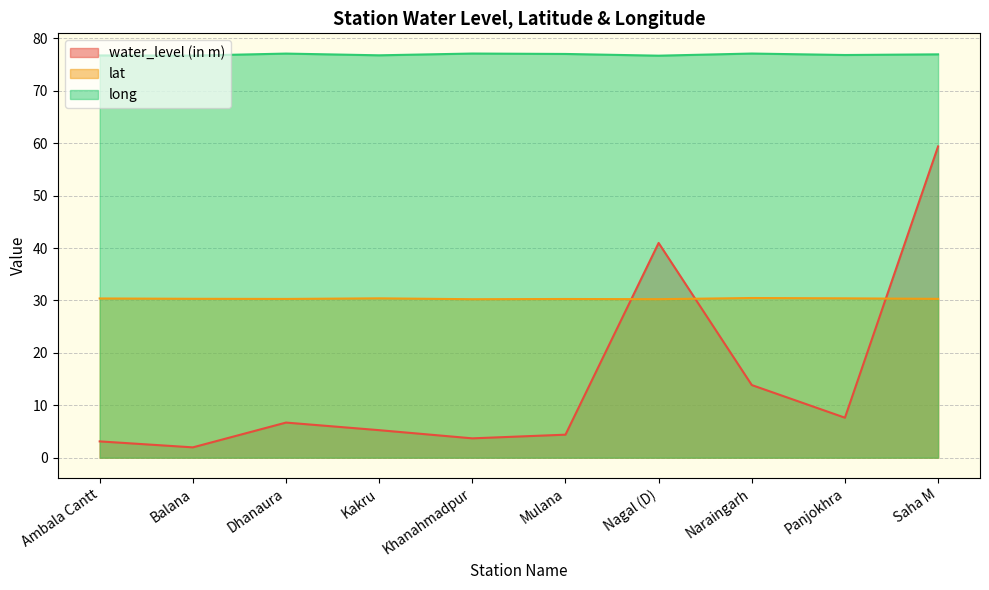

At which label does water_level (in m) first exceed 6?

Dhanaura